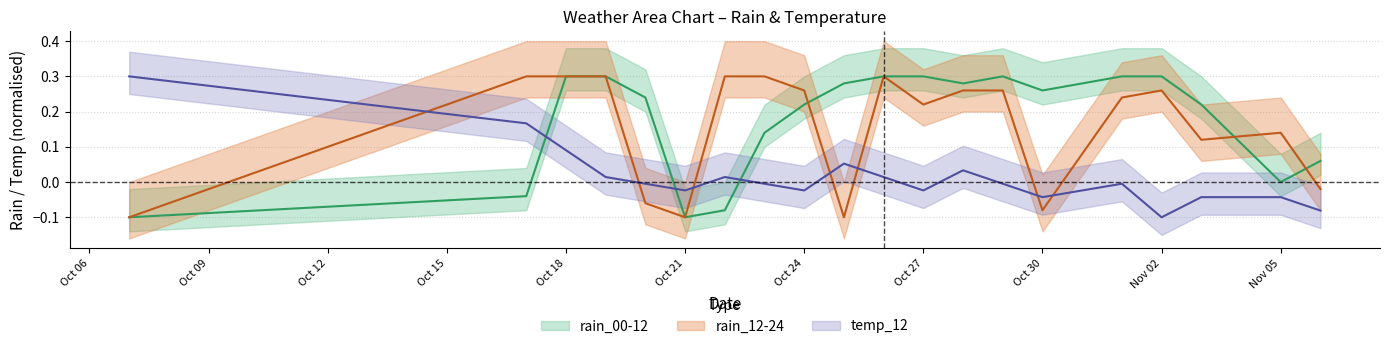

True or false: rain_00-12 has more than 2 interior local peaks.

False